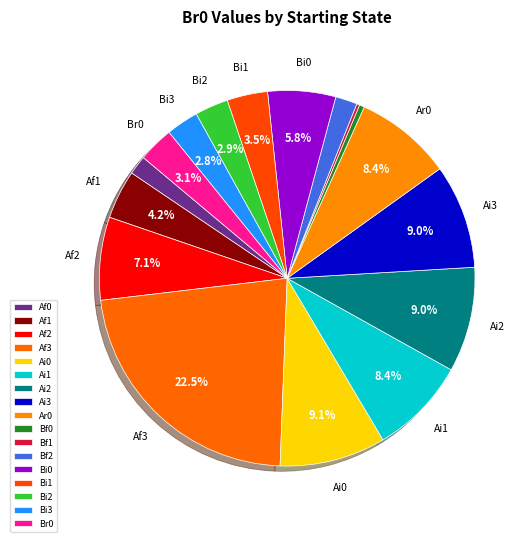

What is the largest slice in the pie chart?

Af3